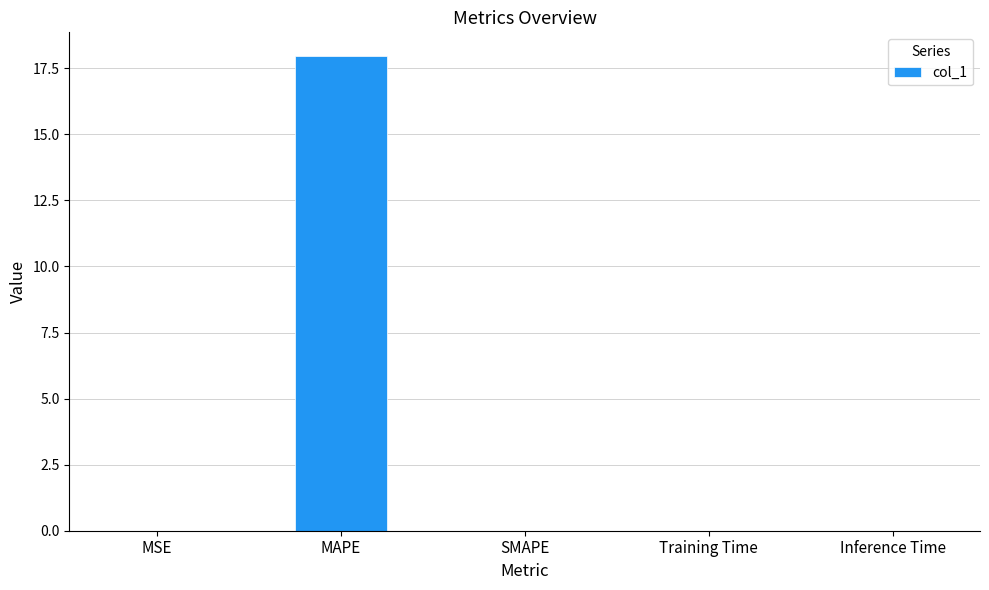

Between MSE and MAPE, which is larger?

MAPE